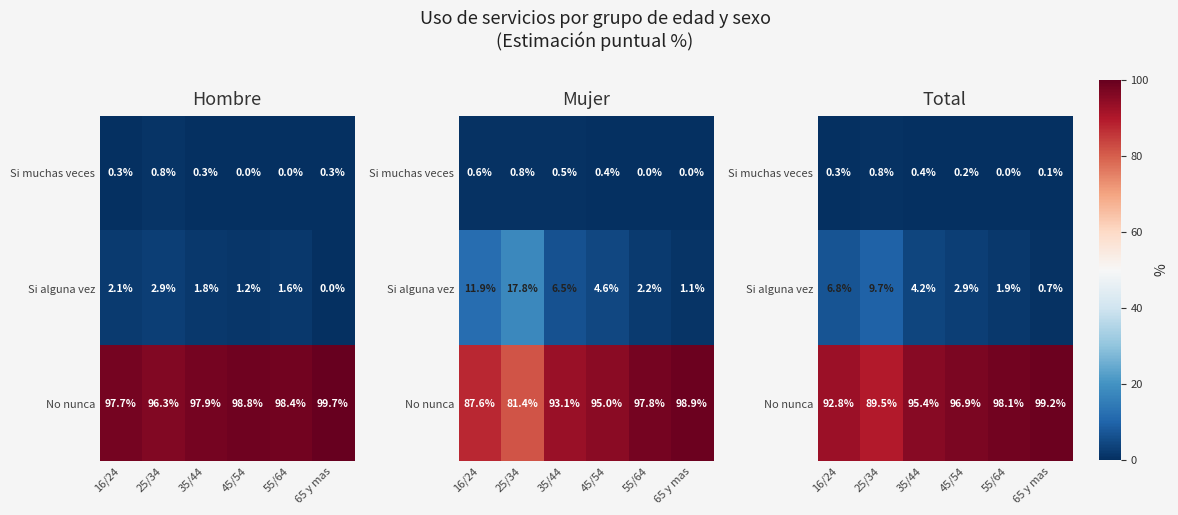

The value of No nunca at 65 y mas is 99.2. True or false?

True